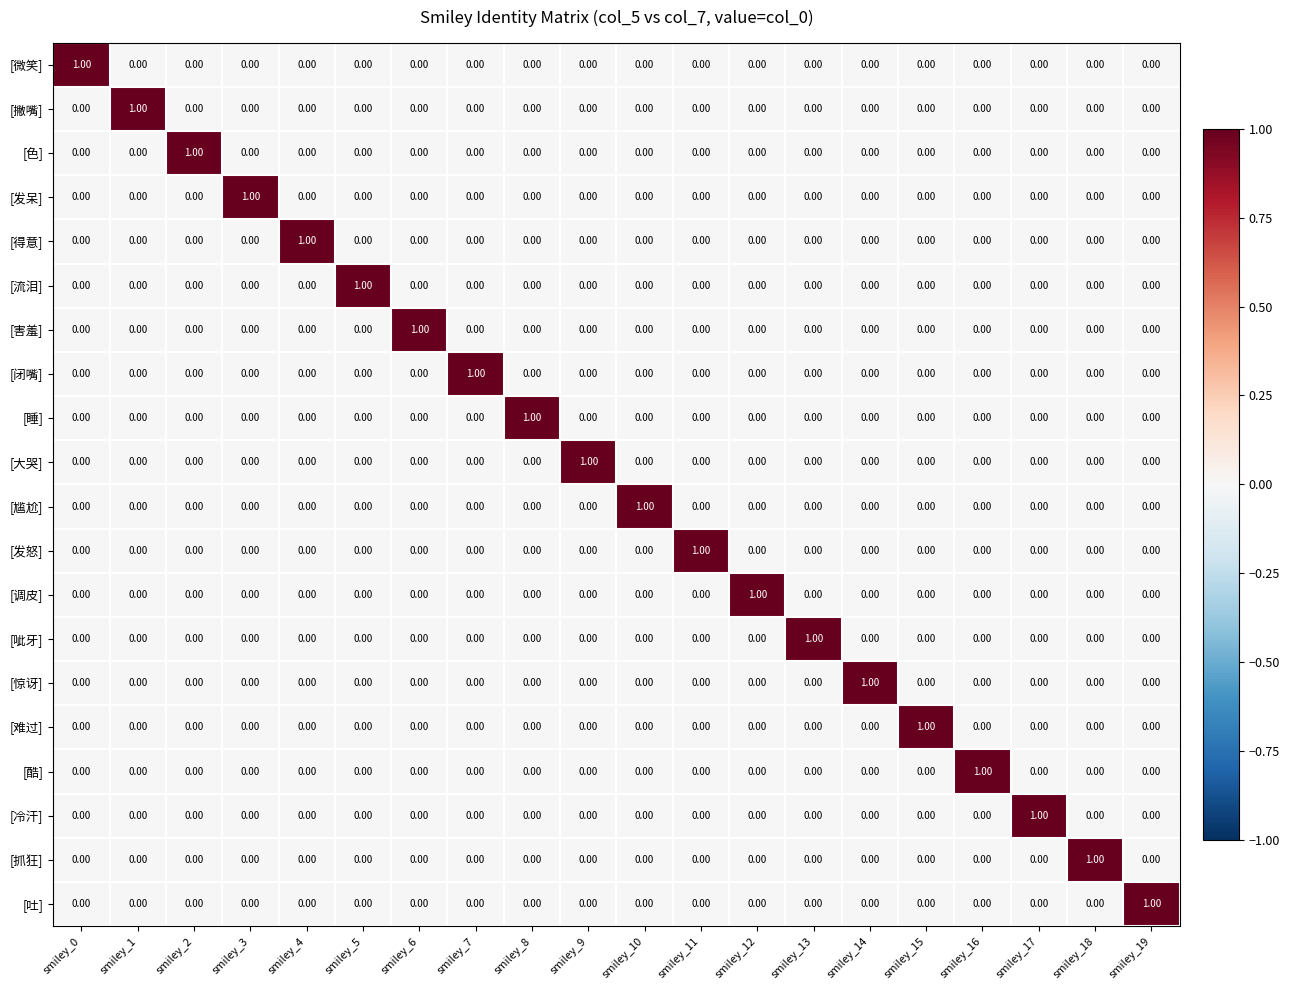

How many distinct data groups are displayed?

20